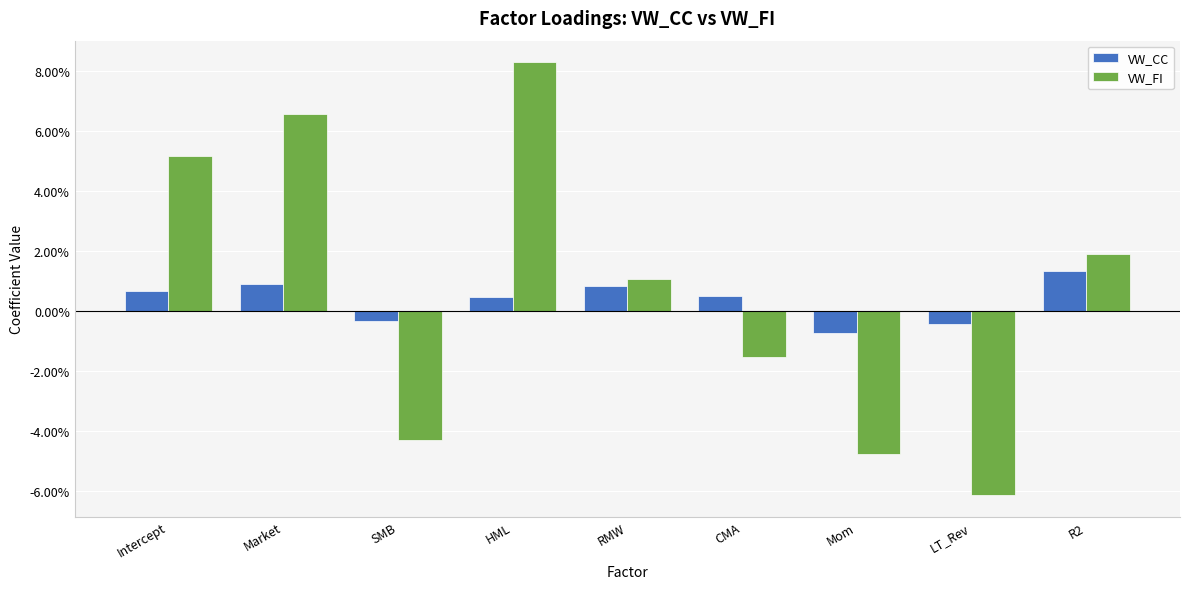

What are all the series names shown in the legend?

VW_CC, VW_FI